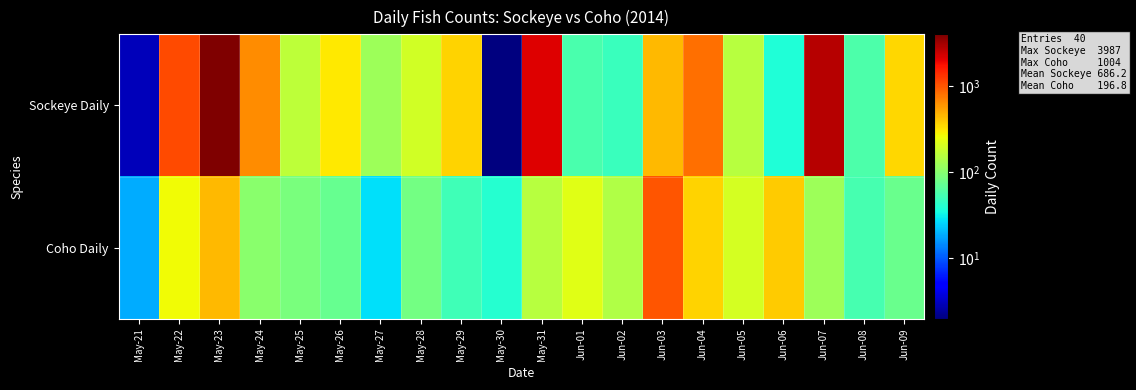

What is the smallest value displayed?

2